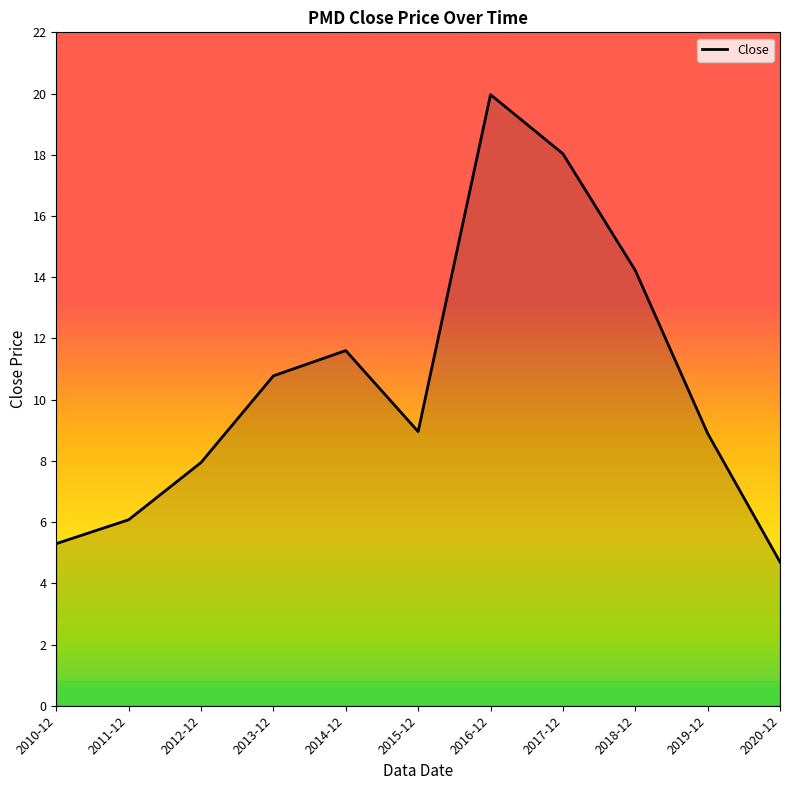

At which category does the data reach its first local valley?

2015-12